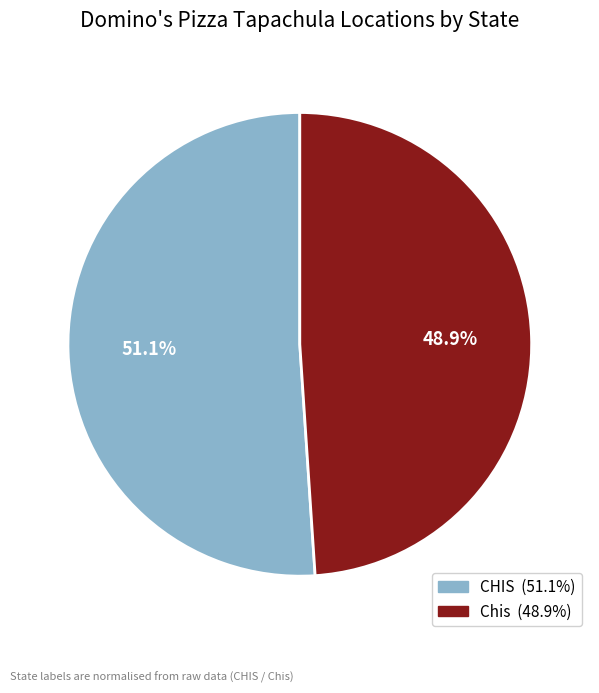

To the nearest percent, what is the difference between the largest and smallest slice percentages?

2%